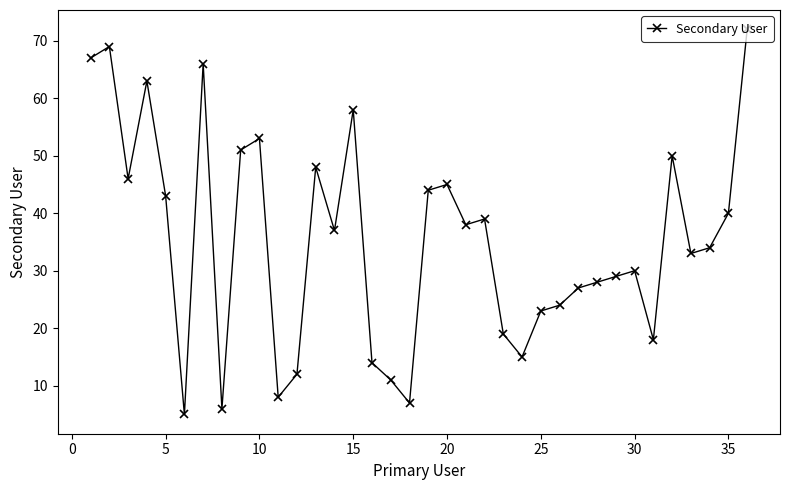

True or false: there are more than 0 points higher than both neighbors.

True